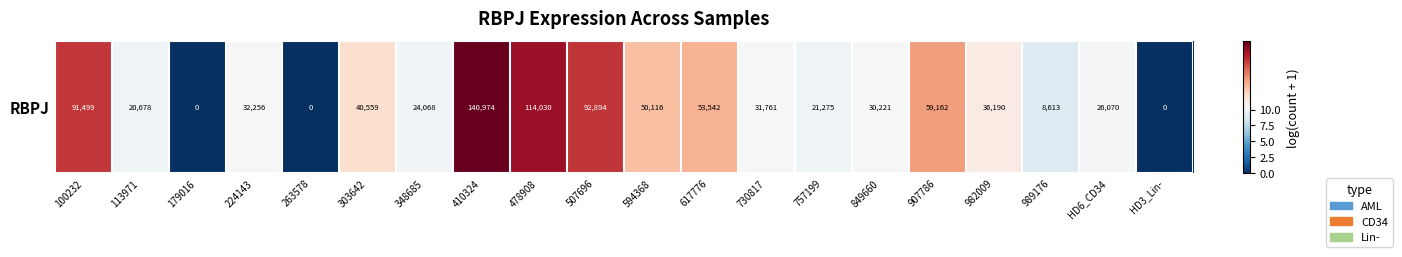

List the labels in order of value, largest first.

410324, 478908, 507696, 100232, 907786, 617776, 594368, 303642, 982009, 224143, 730817, 849660, HD6_CD34, 348685, 757199, 113971, 989176, 179016, 263578, HD3_Lin-